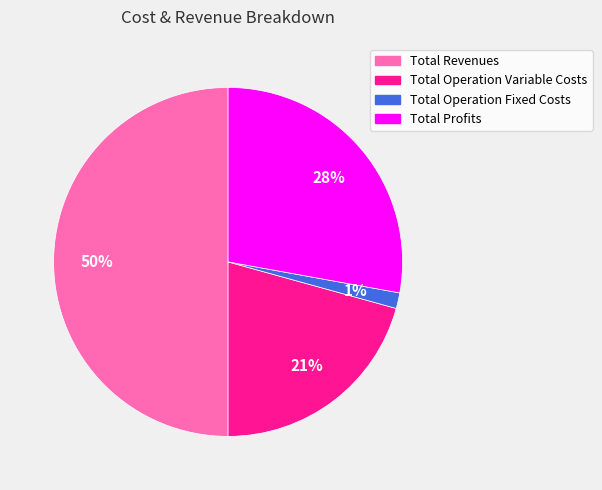

To the nearest percent, what is the average slice percentage?

25%